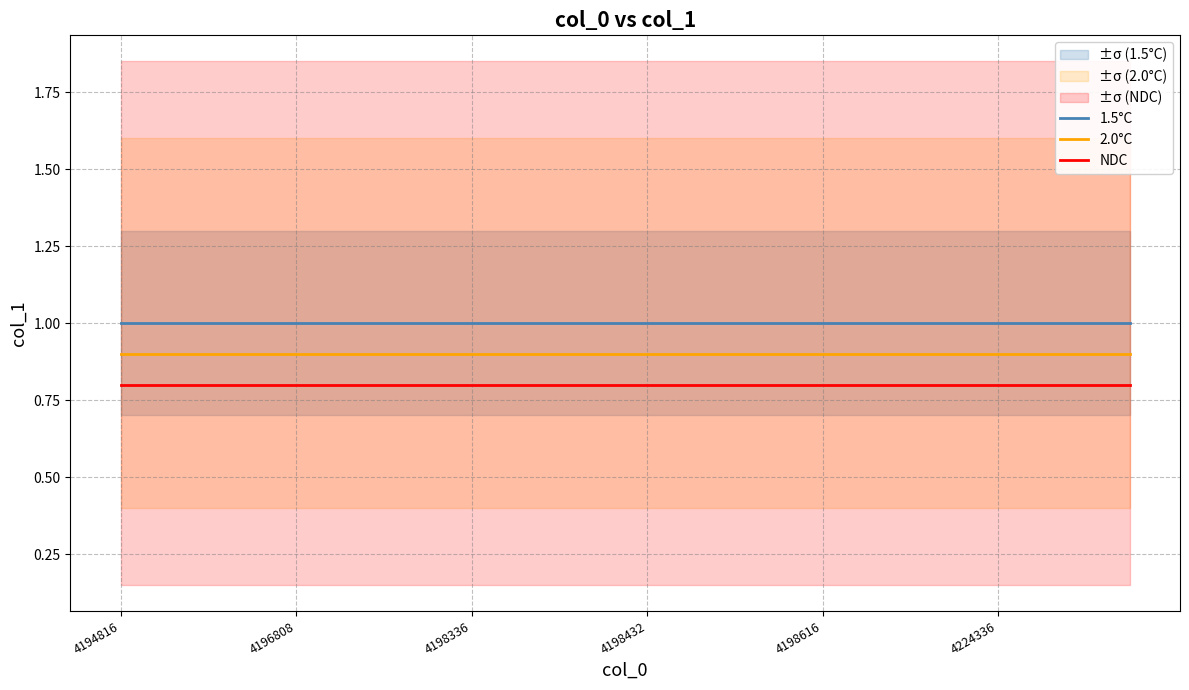

List the series in order of their overall mean, highest first.

1.5°C, 2.0°C, NDC